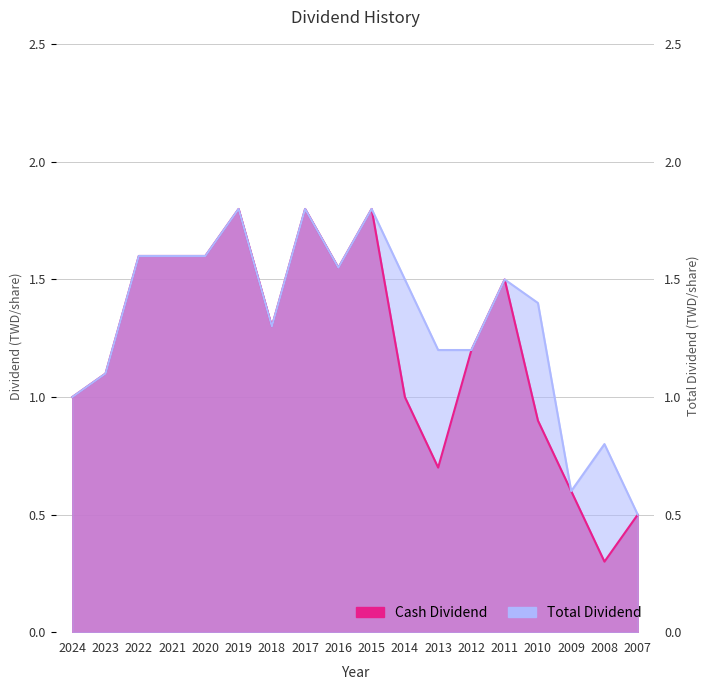

The Cash Dividend series shows 0.6 at 2022. True or false?

False